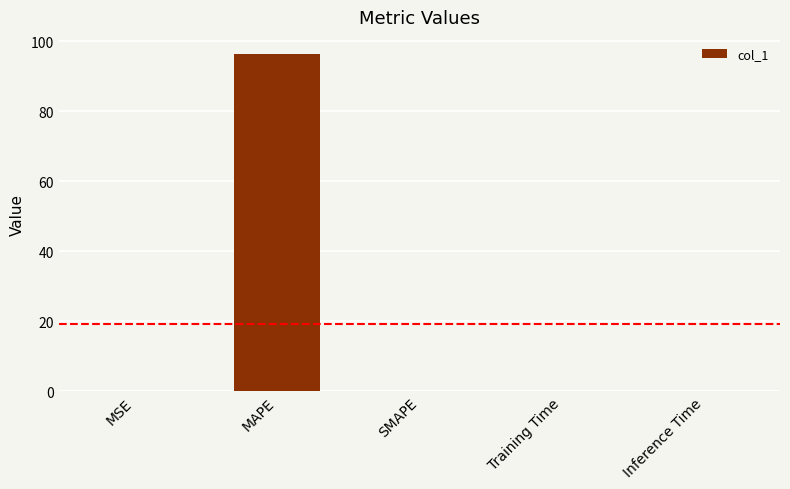

The chart shows a value of 0.0 at Training Time. True or false?

True